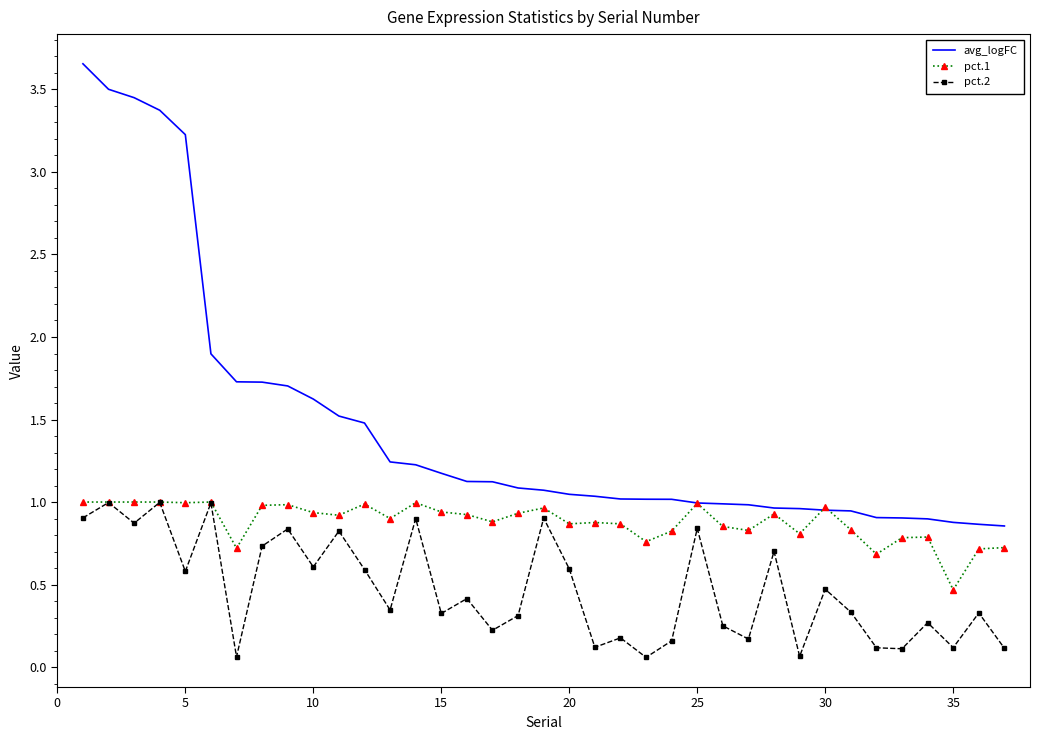

How many categories are shown in the chart?

37